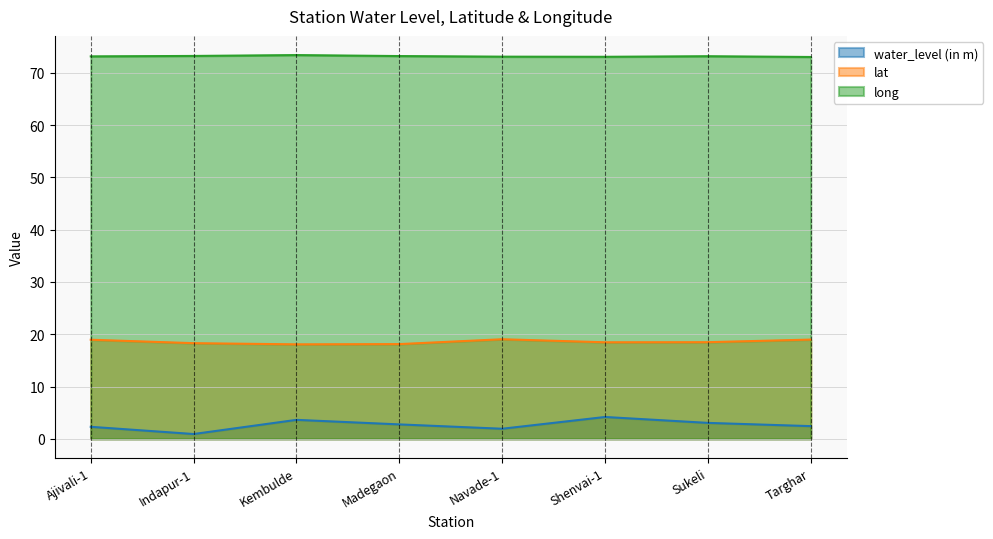

The value of long at Ajivali-1 is 73.2. True or false?

True